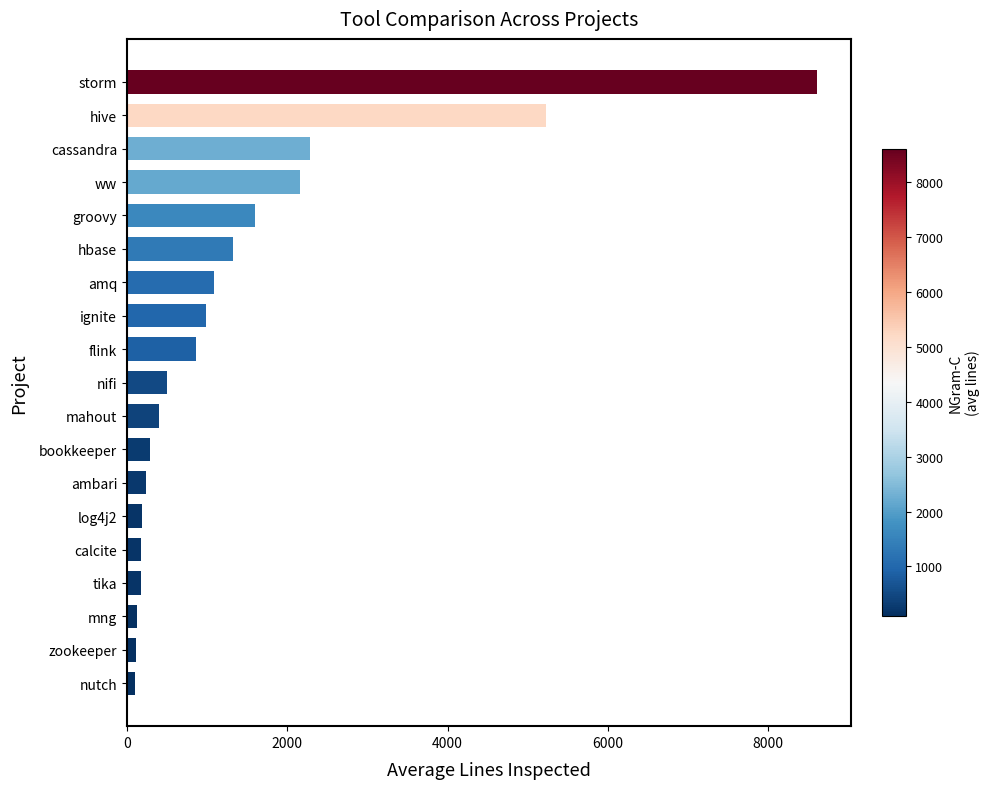

Count the number of values greater than 497.

10